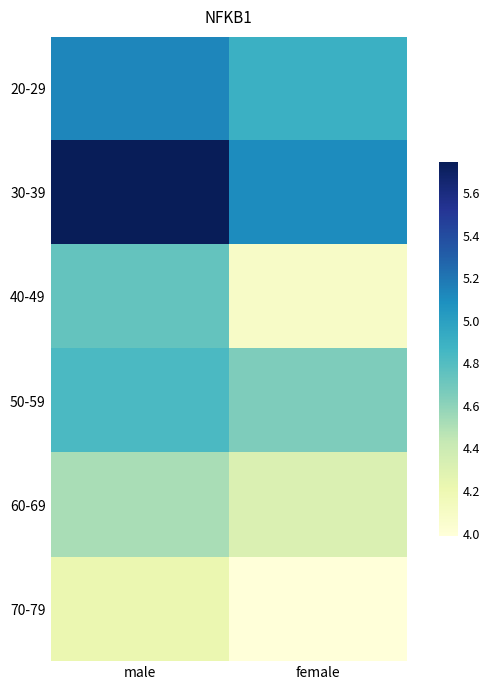

At how many categories does at least one series exceed 4?

2